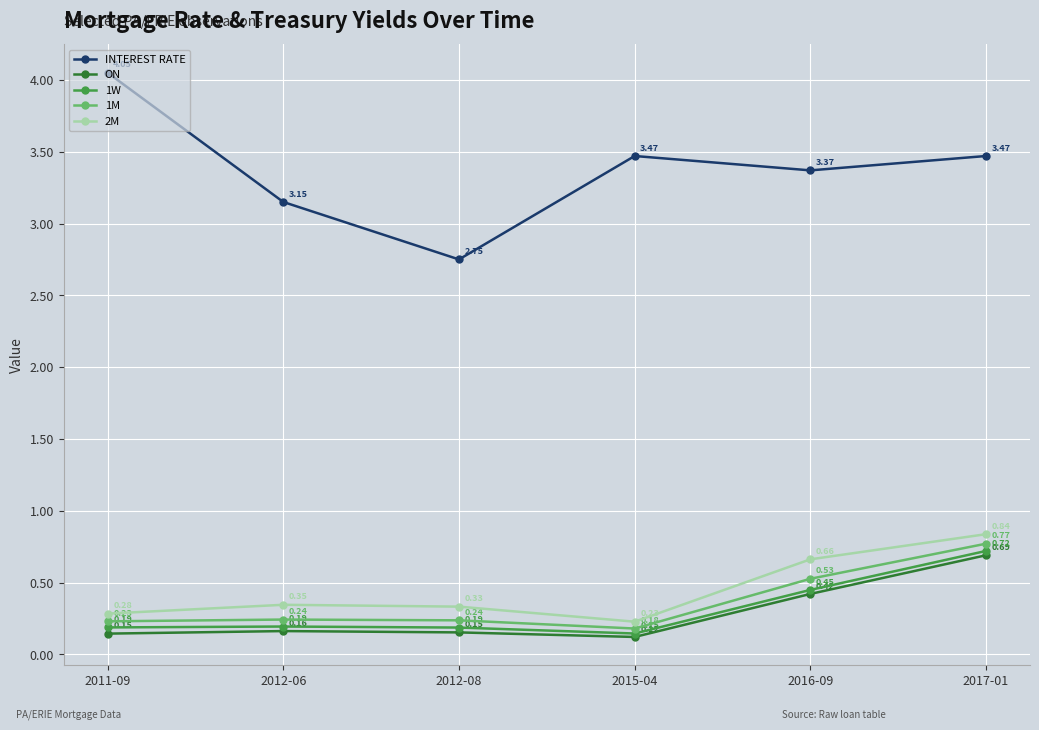

What is the difference between the highest and lowest values at 2015-04?

3.3